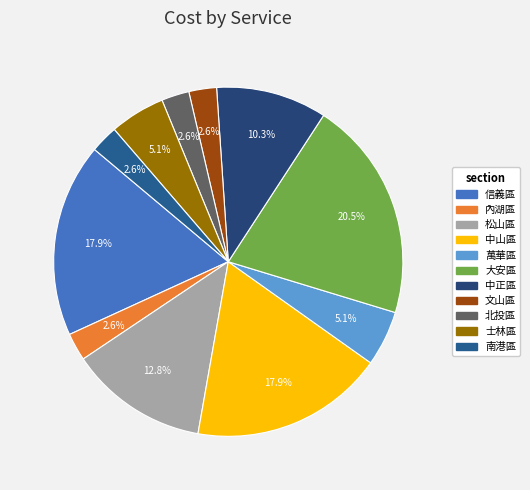

What percentage do 中山區 and 信義區 together represent?

35.9%